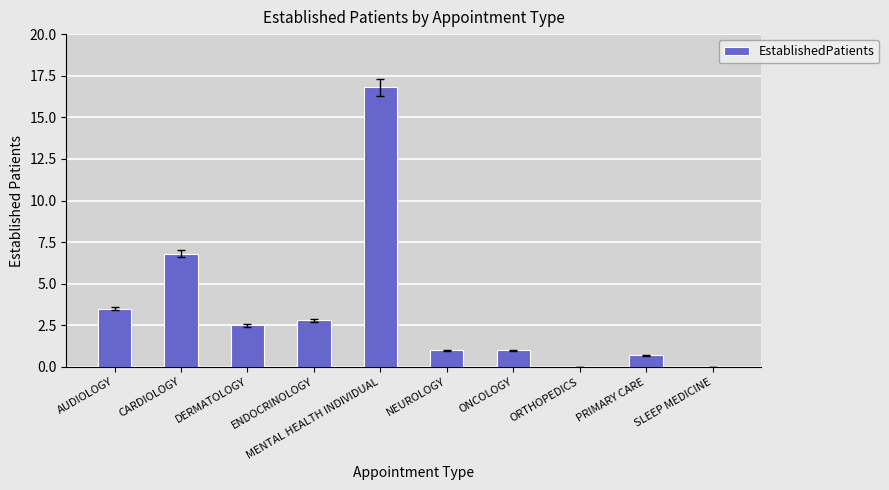

The chart shows a value of -7.9 at ORTHOPEDICS. True or false?

False